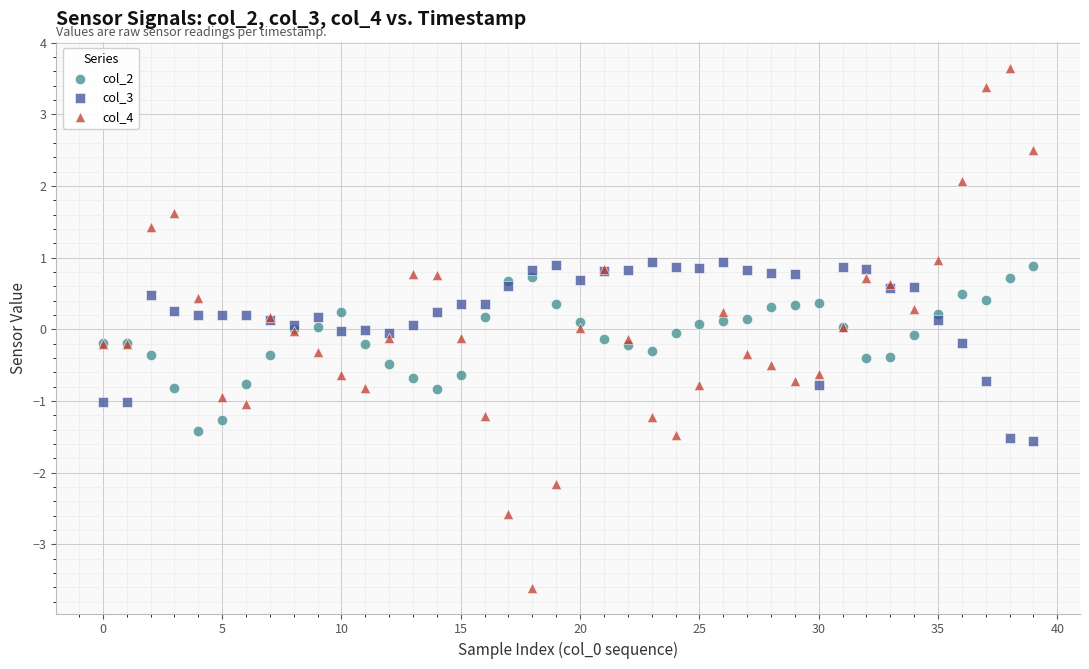

Which series reaches the minimum Y coordinate?

col_4